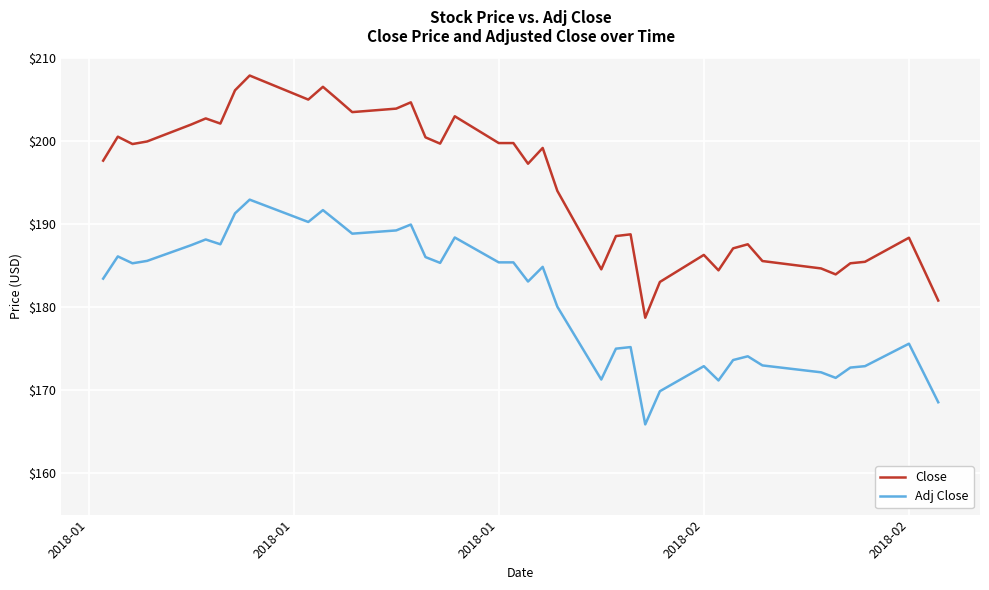

What is the lowest value of the Adj Close series?

165.9